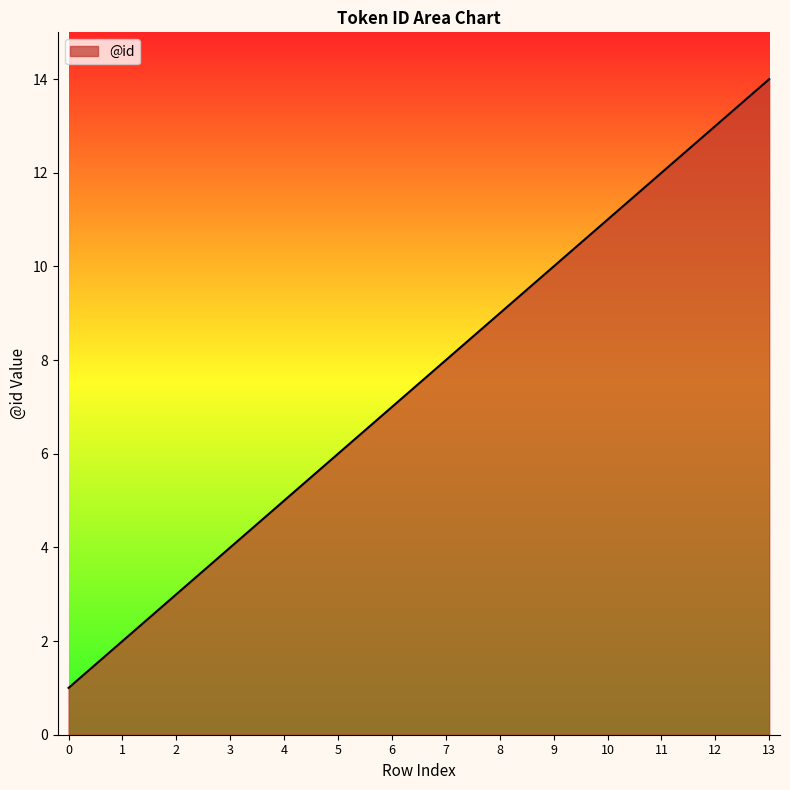

True or false: the data shows 14 at 10.

False